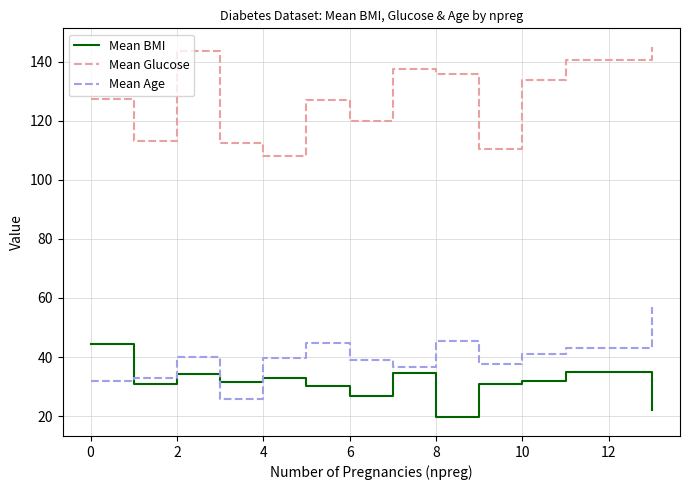

True or false: Mean Age and Mean Glucose cross at least once.

False